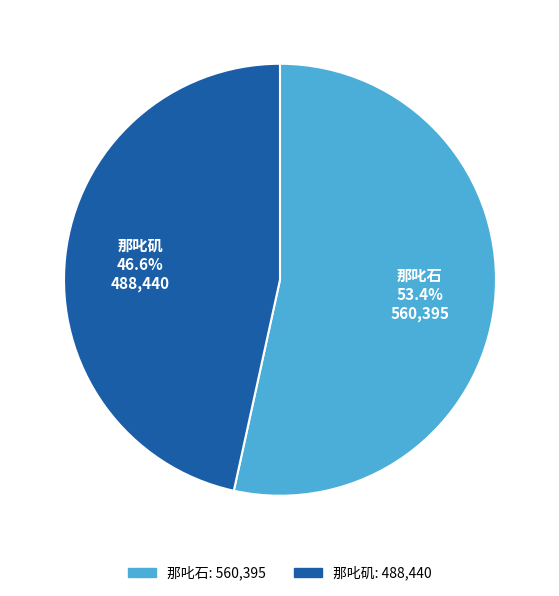

Is it true that 那叱石 is 53% of the pie?

True